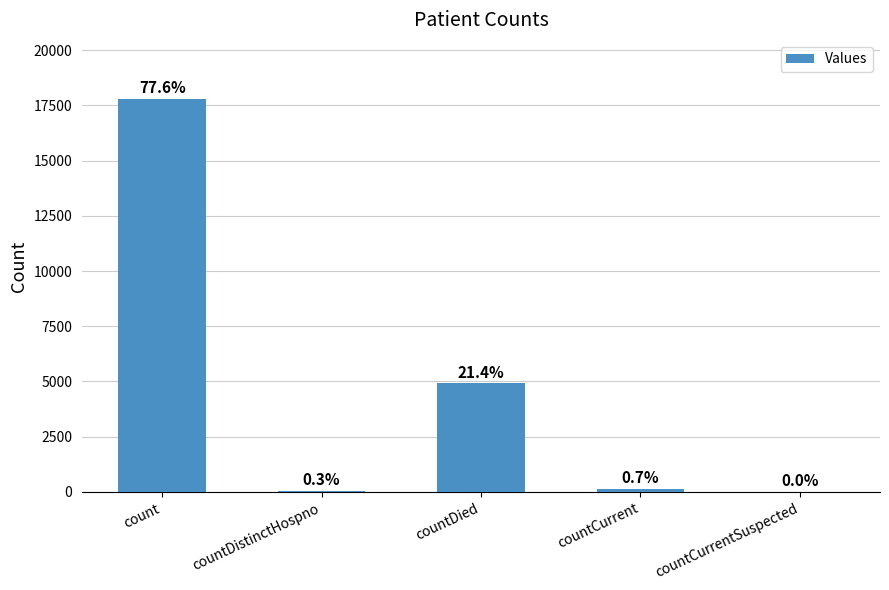

What is the difference between the values at countCurrentSuspected and countCurrent?

151